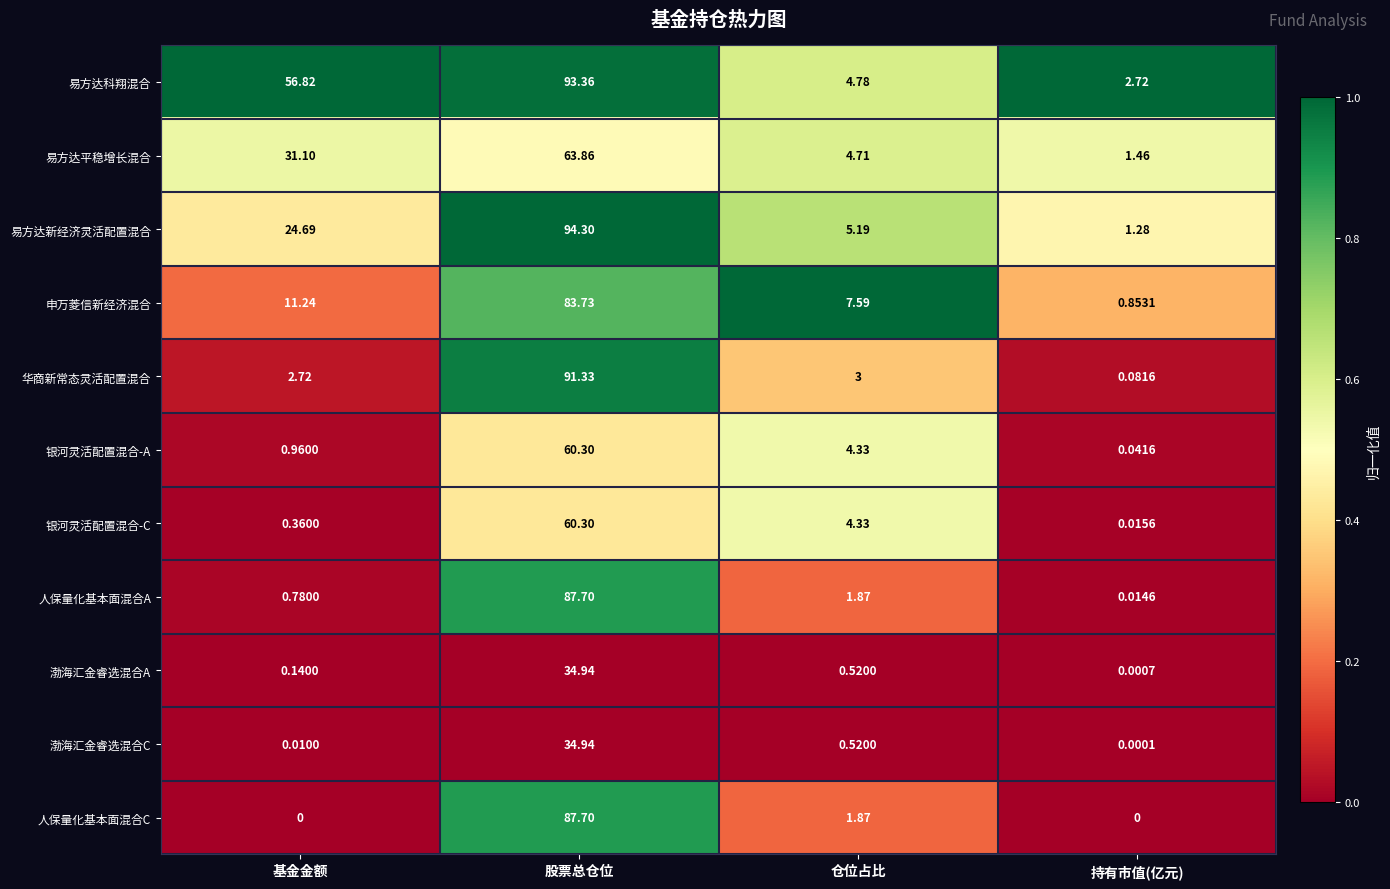

Rank the categories by 银河灵活配置混合-C value from lowest to highest.

持有市值(亿元), 基金金额, 仓位占比, 股票总仓位